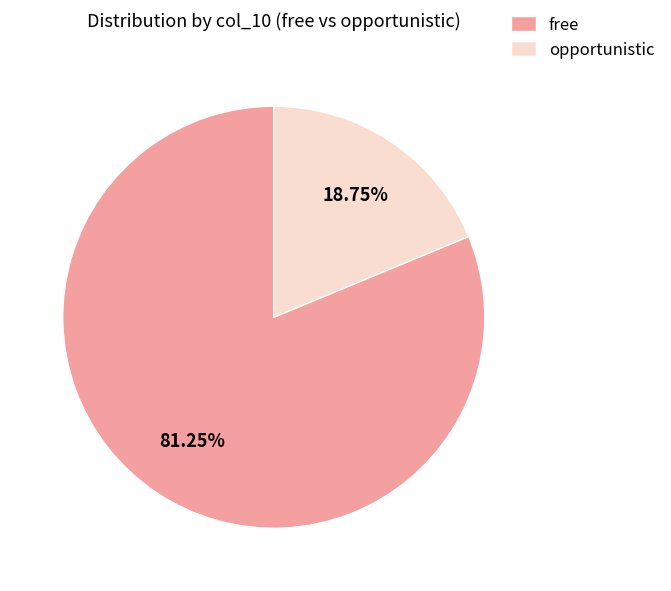

True or false: opportunistic accounts for 28% of the total.

False